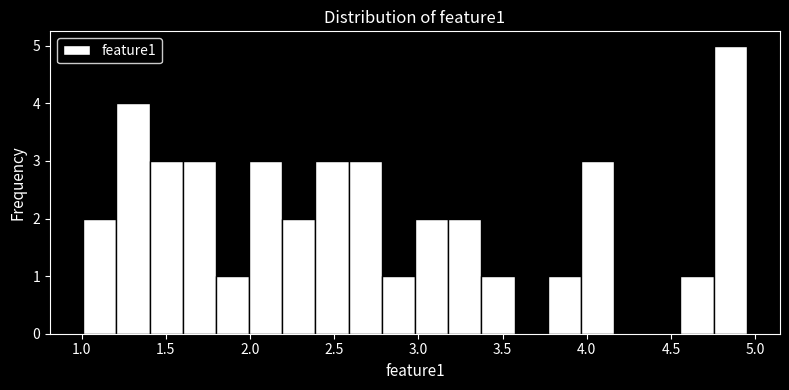

Read against the x-axis, roughly where is the centre of the tallest bar?

4.85